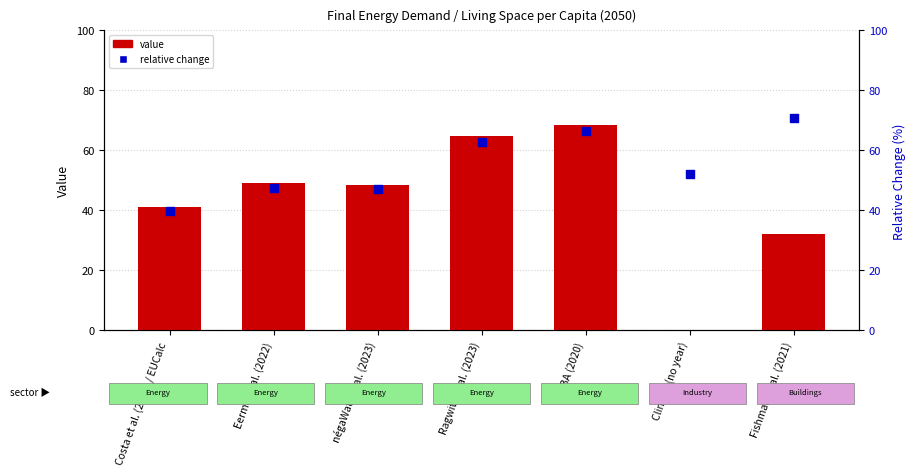

Which series reaches the maximum Y coordinate?

relative change within scenario